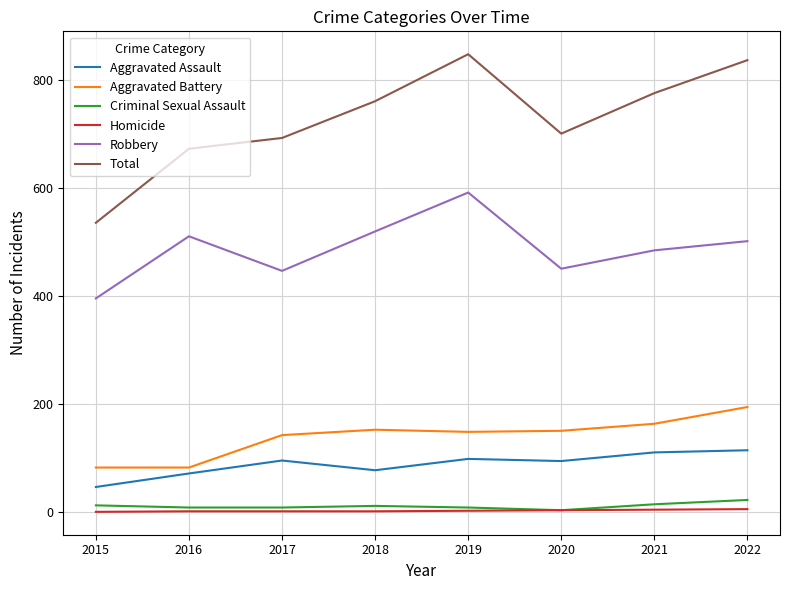

Is it true that Robbery equals 194 at 2020?

False